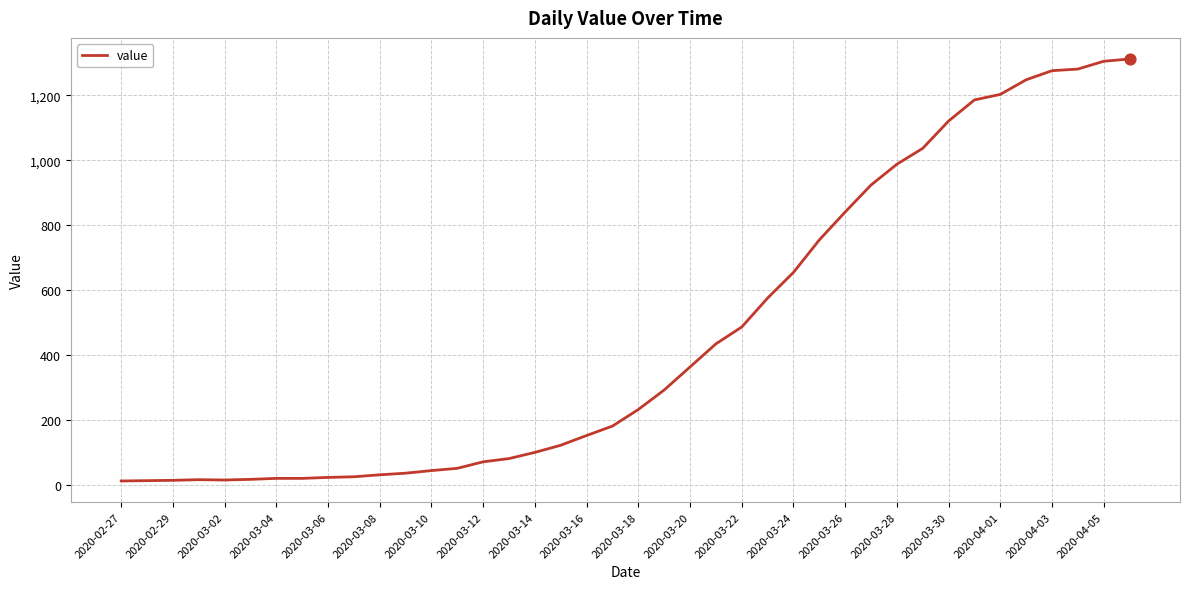

What is the difference between the maximum and minimum values?

1299